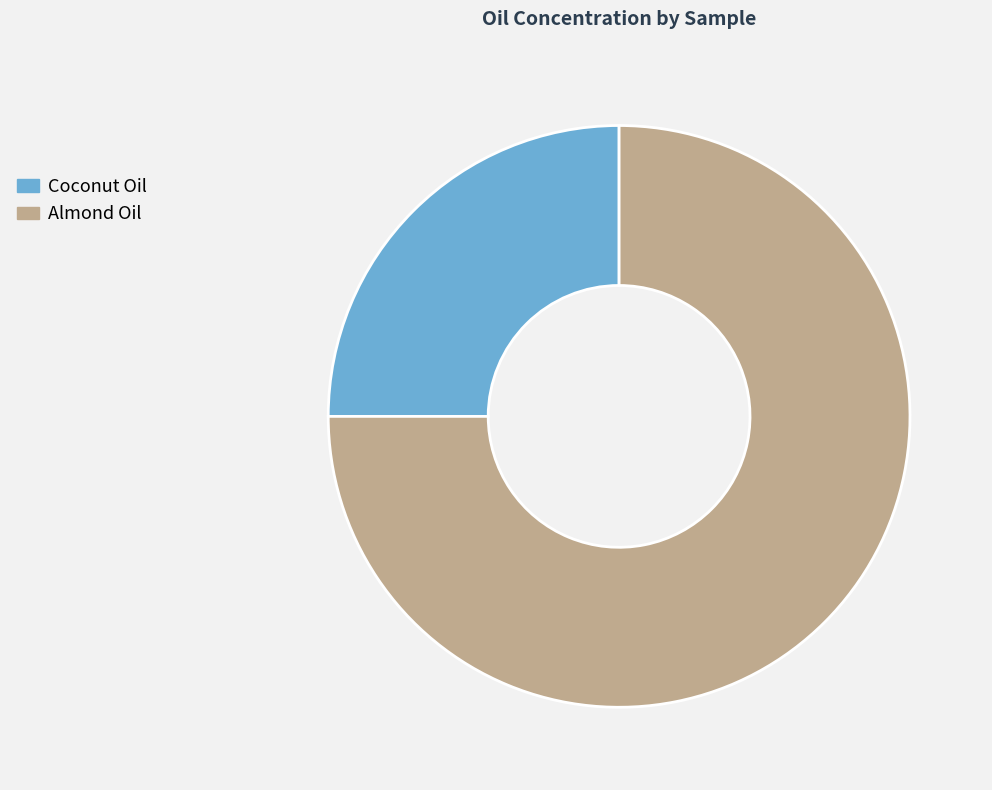

What is the ratio of the value at Coconut Oil to the value at Almond Oil?

0.3